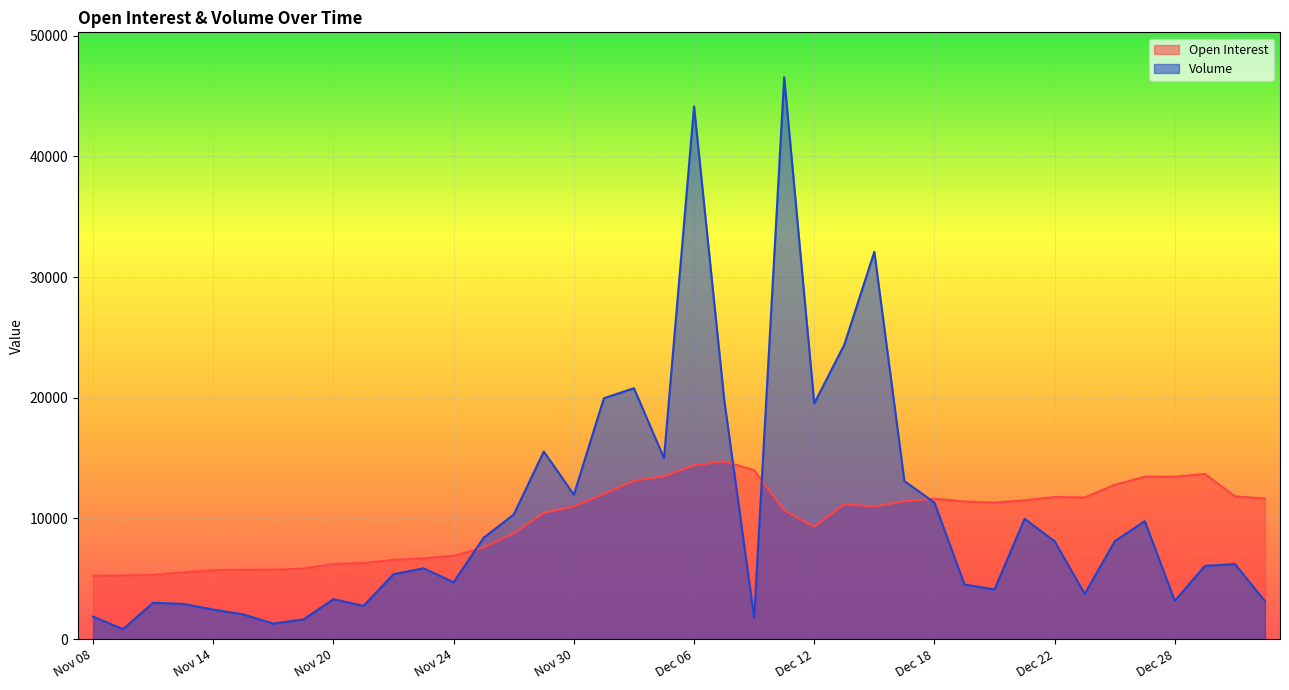

Is the value of Volume at Nov 15 greater than the value of Open Interest at Dec 04?

No